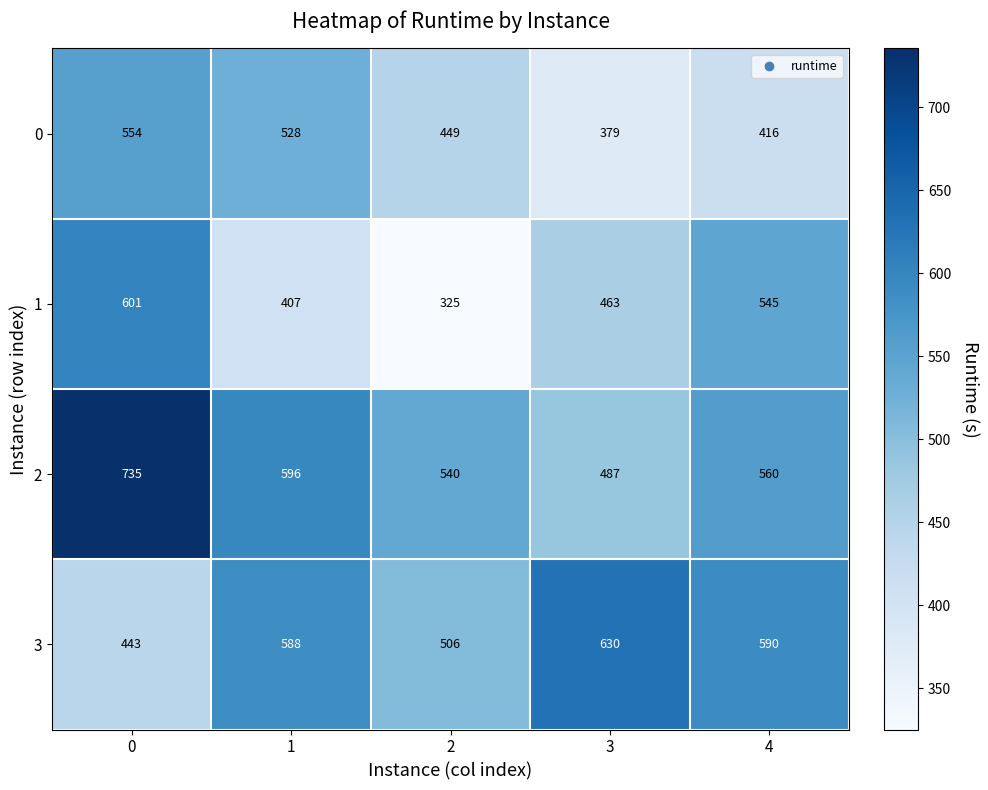

How many 0 values are between 416 and 528?

3